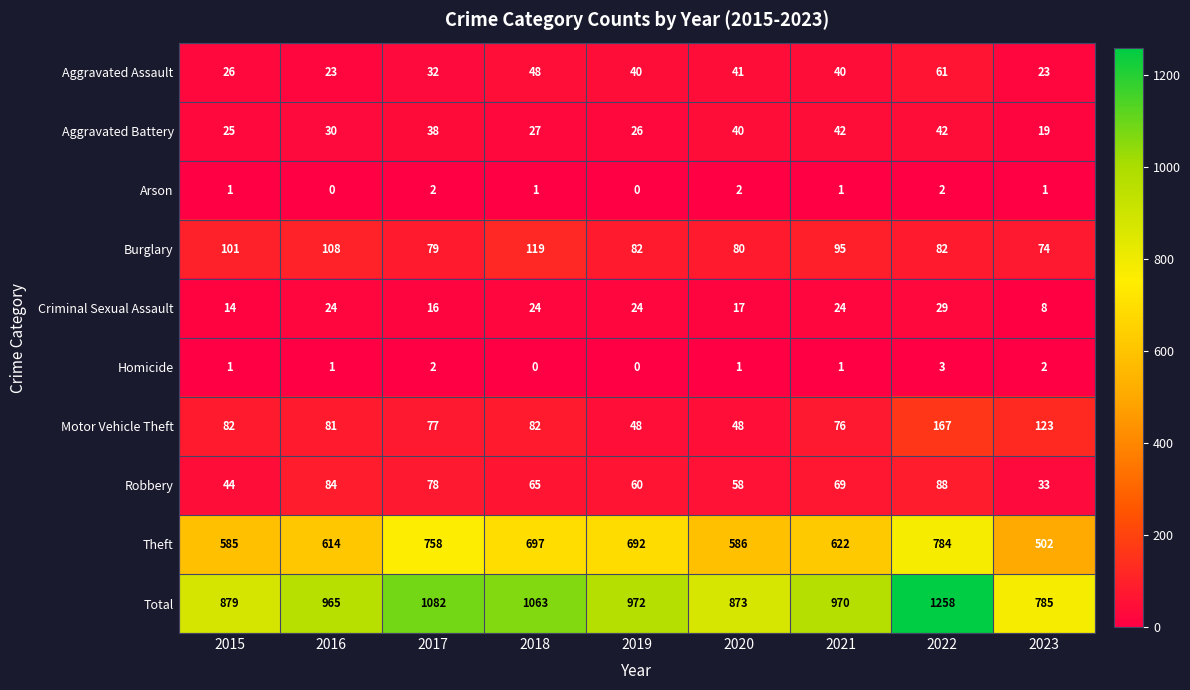

Which series has the largest range (max minus min)?

Total